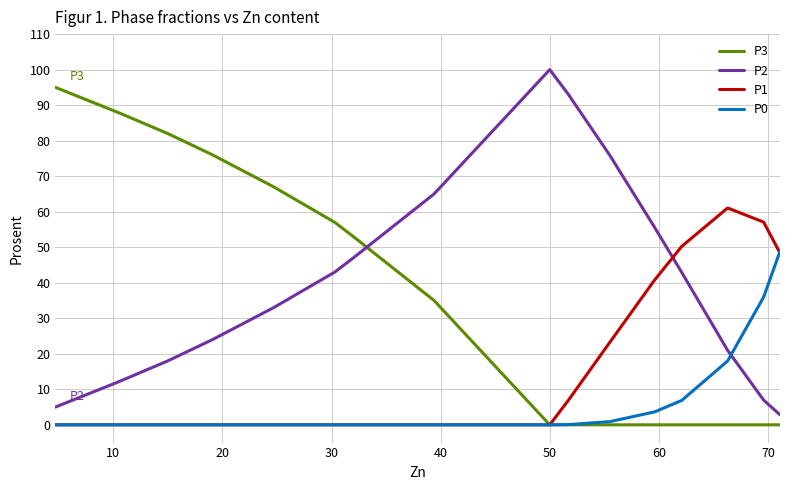

Which series has the largest total across all categories?

P2